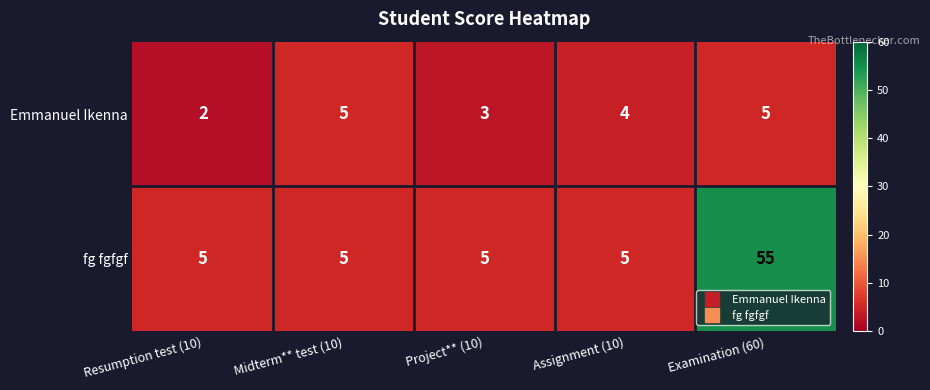

At which label is Emmanuel Ikenna closest to 3?

Project** (10)